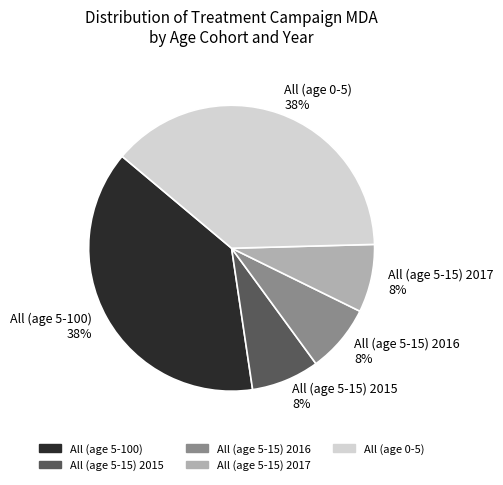

What percentage is the All (age 5-15) 2016 slice, to the nearest percent?

8%